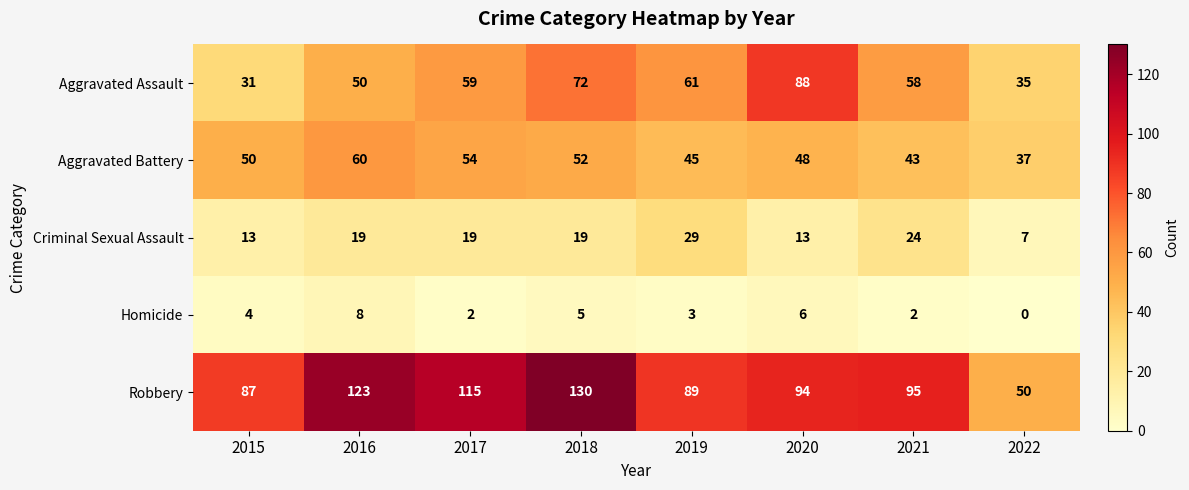

Which series has the largest total across all categories?

Robbery